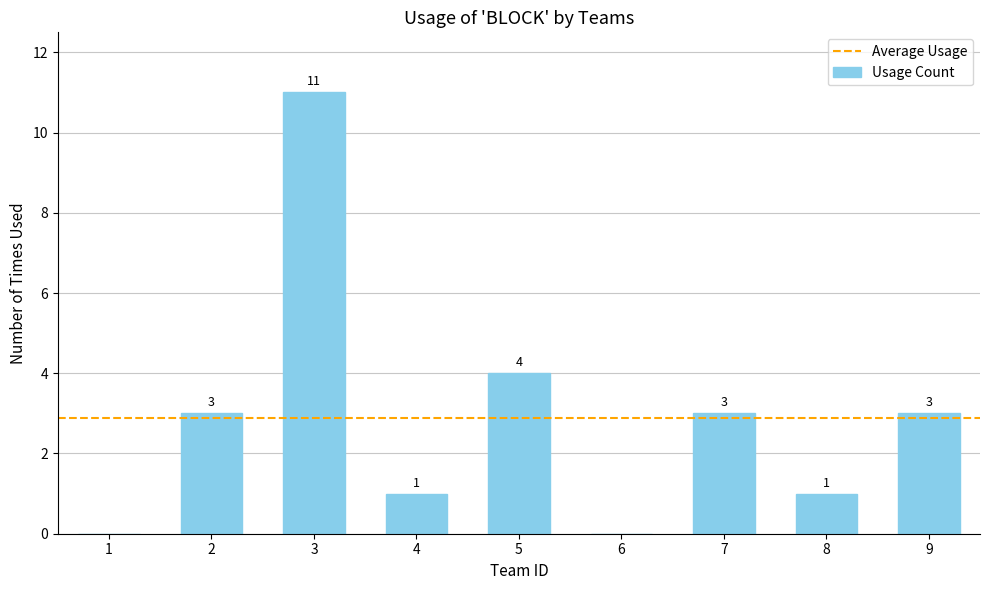

Count the number of categories in the chart.

9